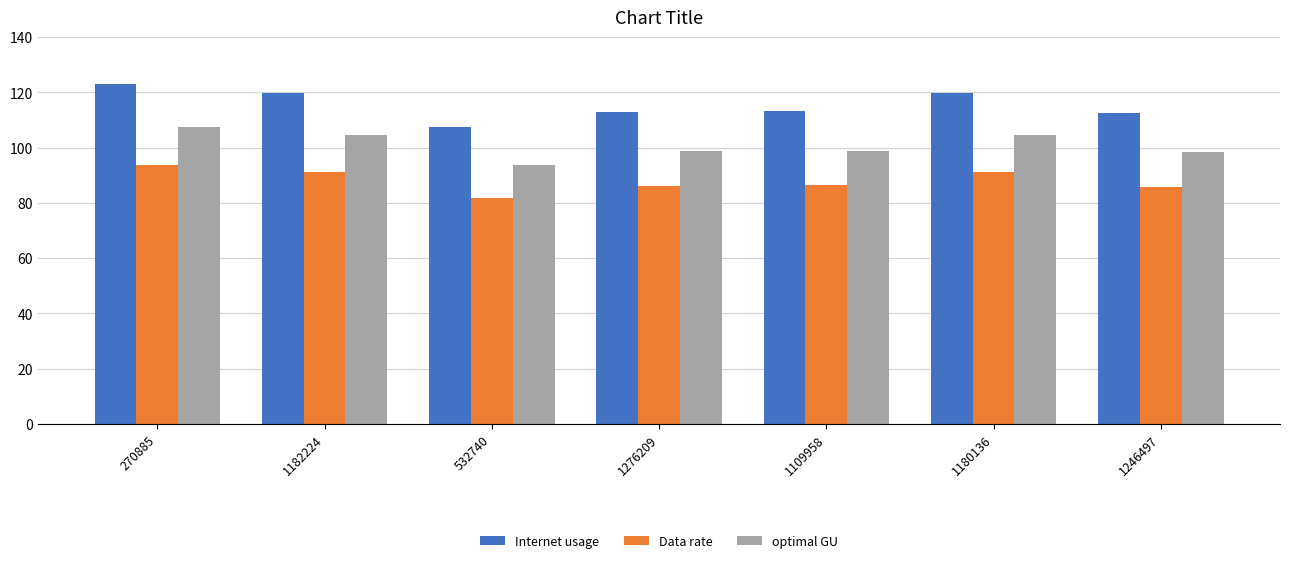

Which category has the lowest value across all series?

532740